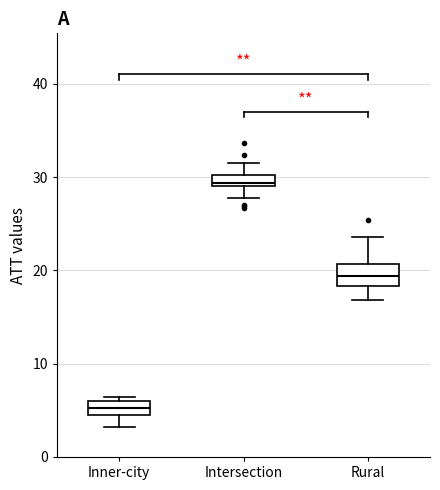

Where is the lower edge of the box for Inner-city on the y-axis? The values are not printed on the chart, so give them approximately, as read against the axis.

5